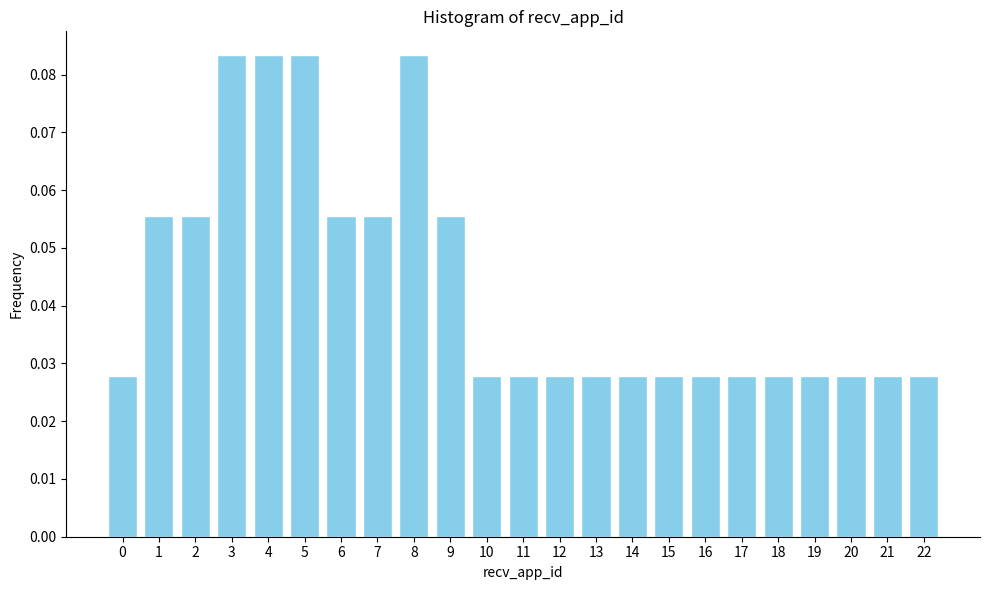

The value at 9 is 0.0. True or false?

False